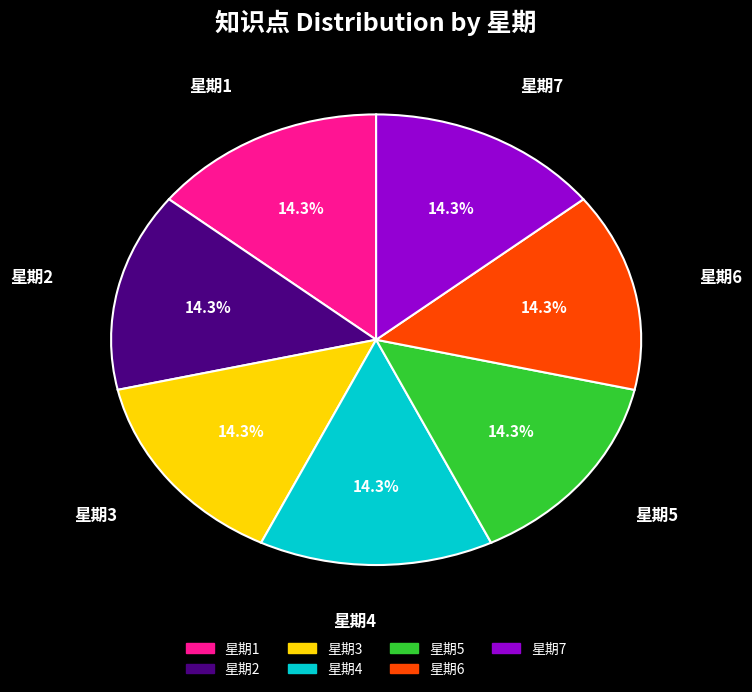

Approximately how many times larger is the value at 星期6 compared to 星期2?

1.0